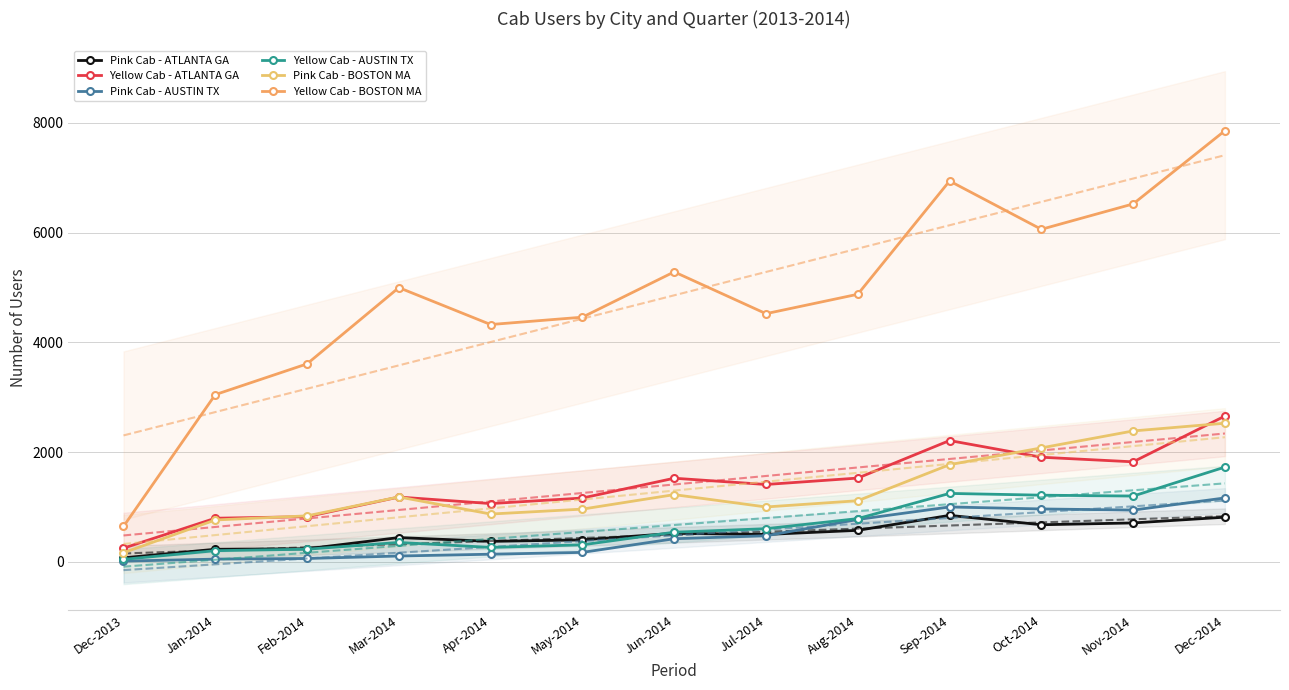

At Jul-2014, list the series in order from smallest to largest.

Pink Cab - AUSTIN TX, Pink Cab - ATLANTA GA, Yellow Cab - AUSTIN TX, Pink Cab - BOSTON MA, Yellow Cab - ATLANTA GA, Yellow Cab - BOSTON MA